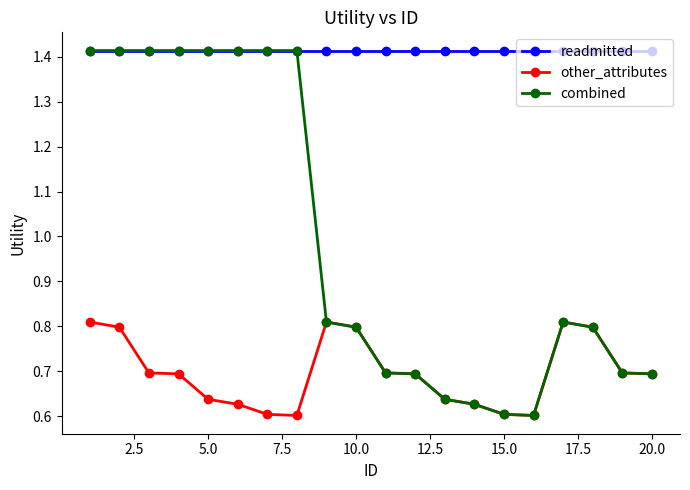

How many distinct data groups are displayed?

3